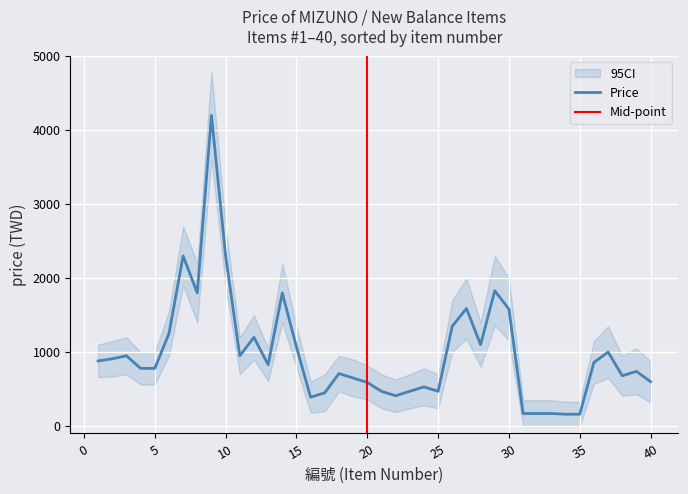

What is the average value of the price_lower series?

700